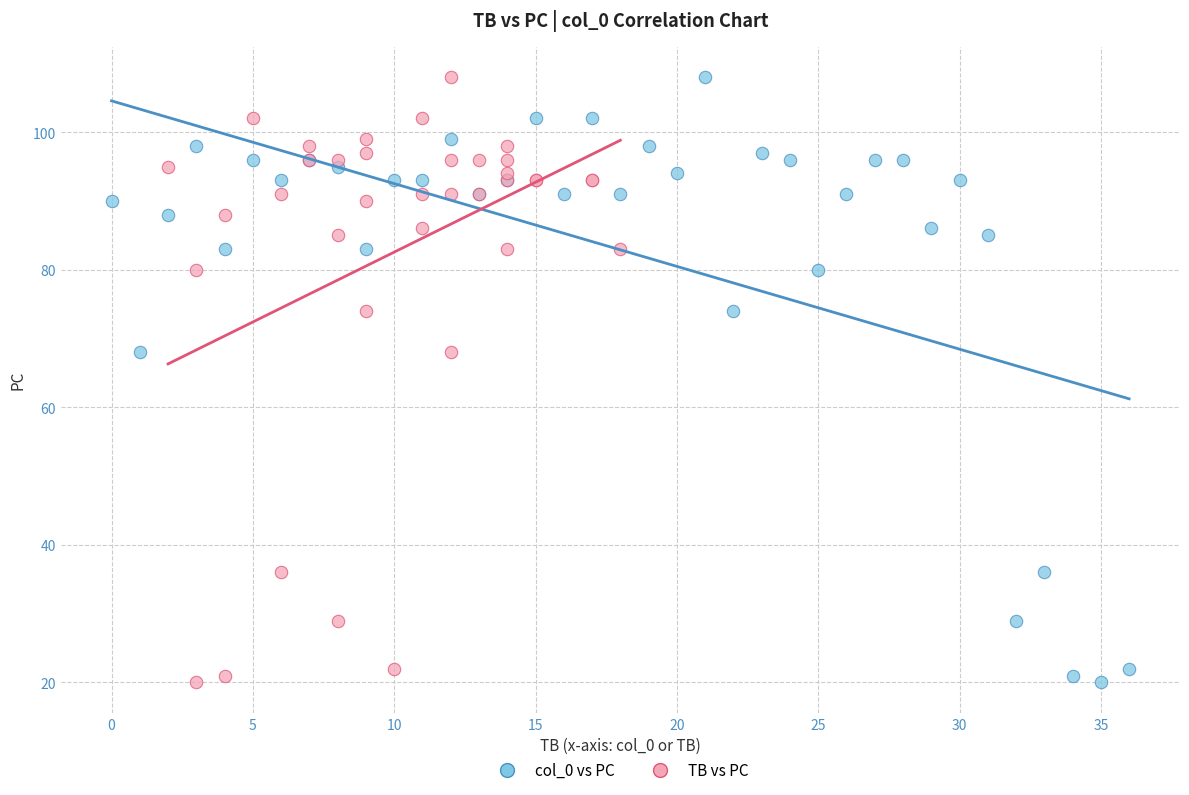

What are all the series names shown in the legend?

col_0 vs PC, TB vs PC